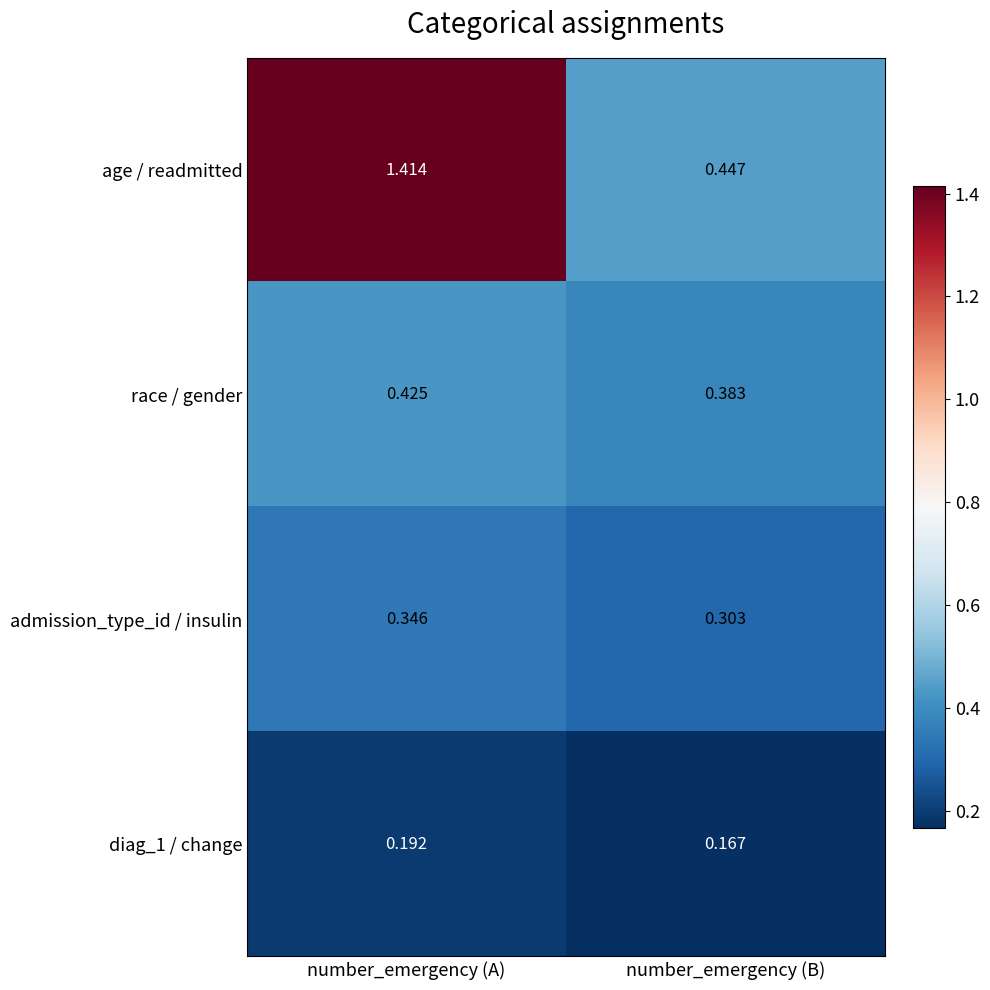

At how many categories does at least one series exceed 0?

2